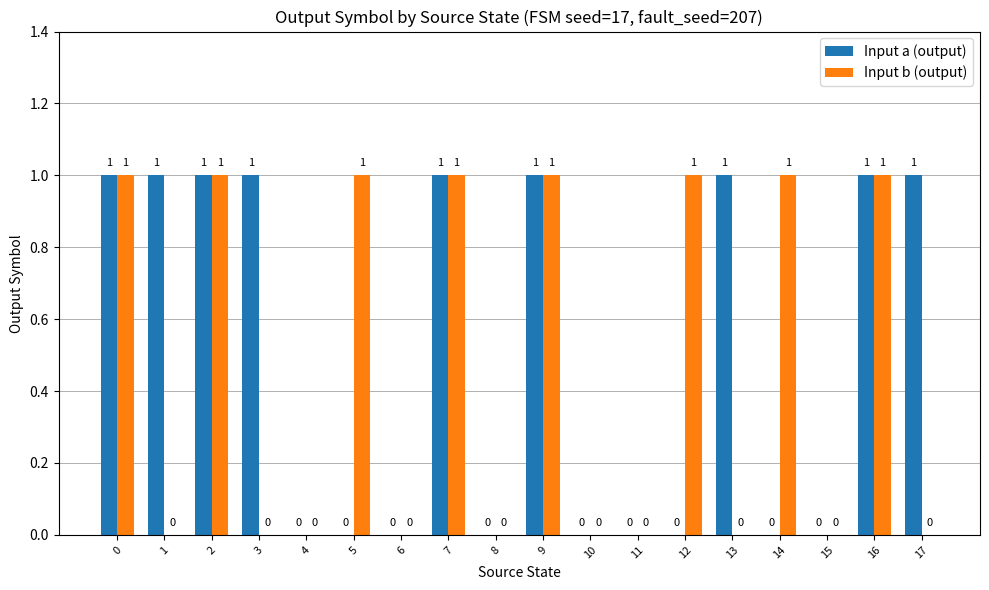

Count the number of data series in this chart.

2